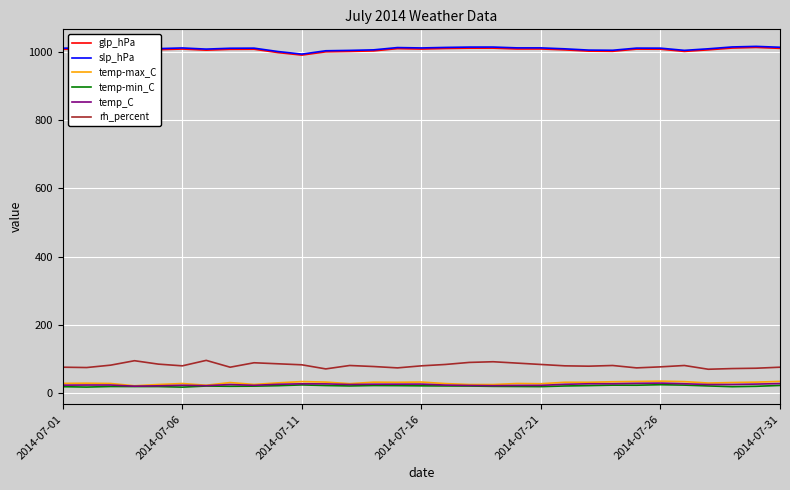

What is the highest value of the slp_hPa series?

1016.1